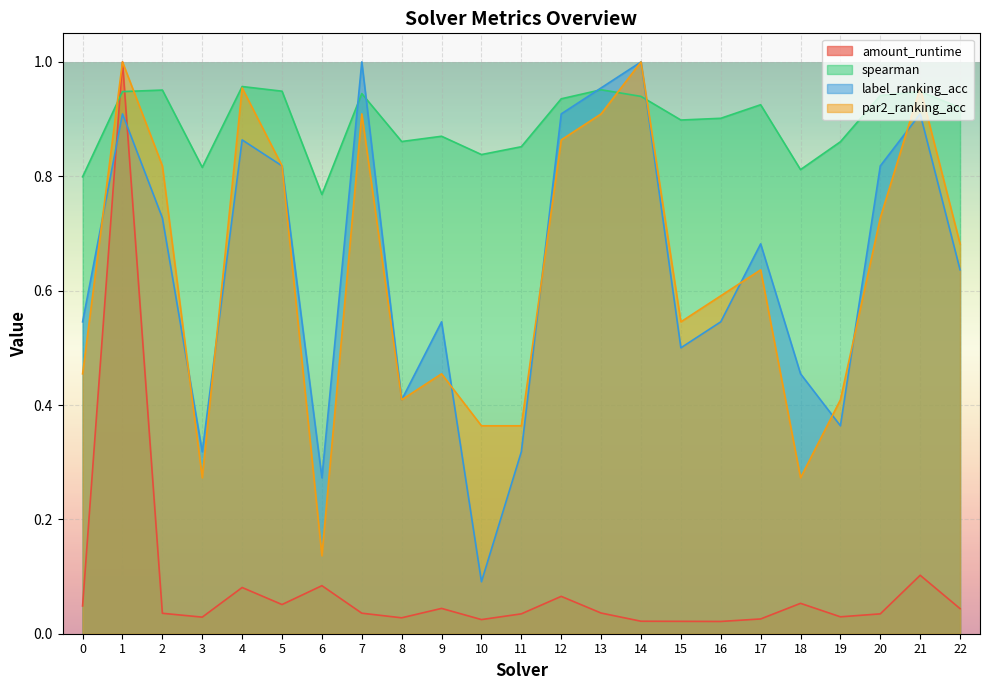

At how many categories does at least one series exceed 0?

23